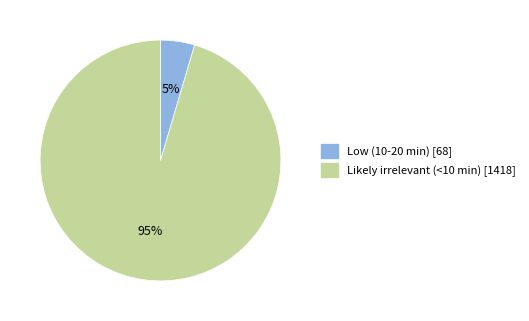

To the nearest percent, what is the average slice percentage?

50%